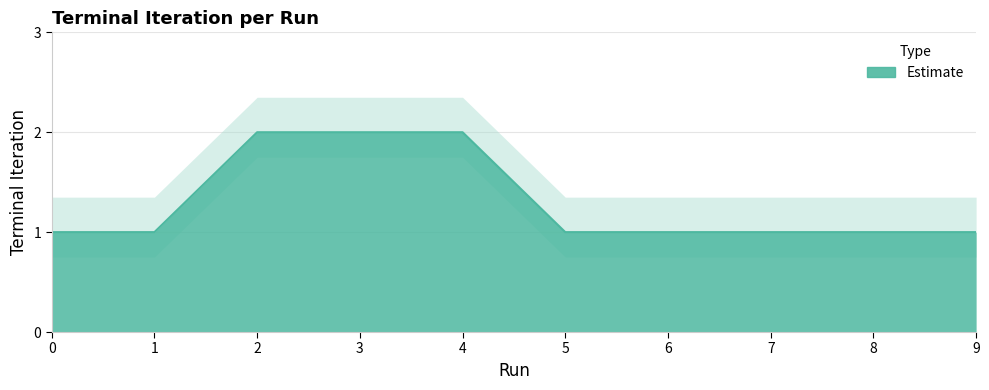

What is the smallest value displayed?

1